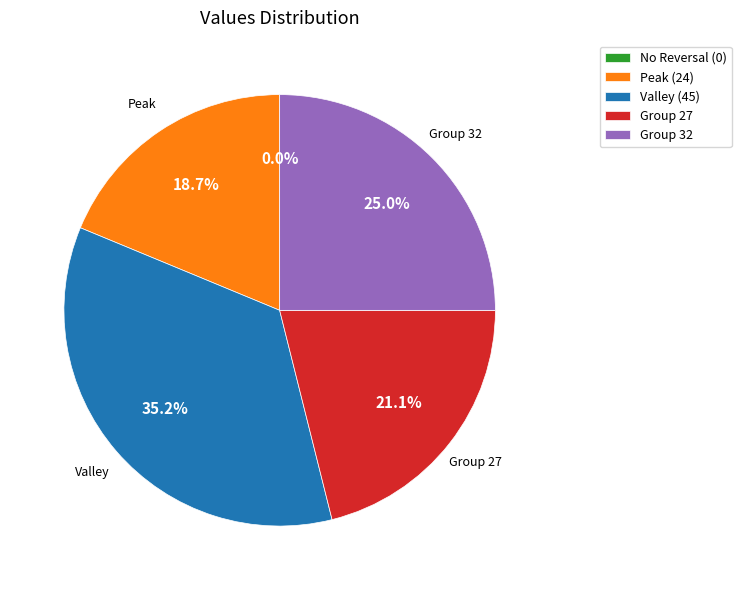

Approximately how many times larger is the value at Valley (45) compared to Peak (24)?

1.9